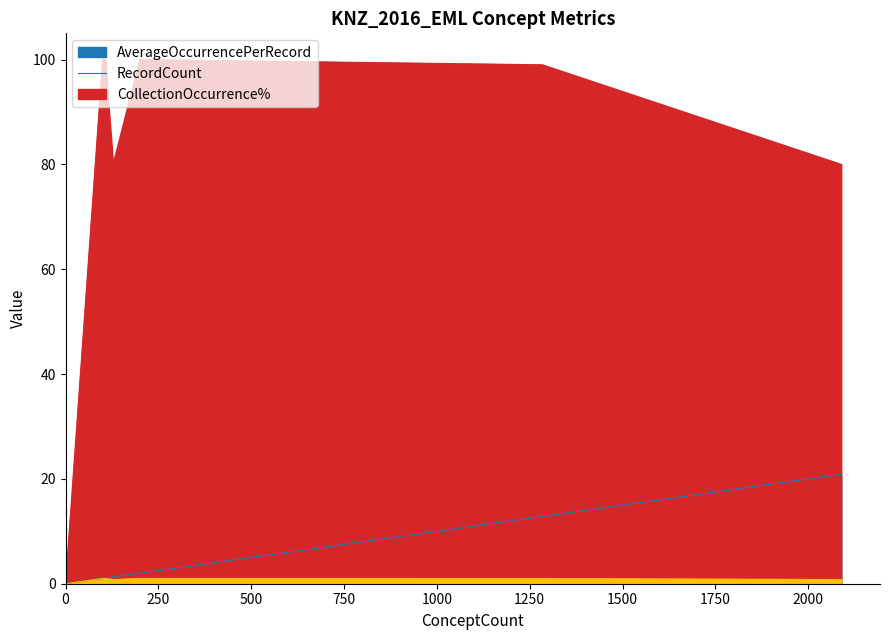

Reading left to right, list all the values displayed in this chart.

AverageOccurrencePerRecord: Number of Records=1.0	Resource Identifier=1.0	Resource Title=1.0	Author / Originator=1.1	Metadata Contact=0.2	Contributor Name=0.0	Publisher=0.0	Publication Date=1.0	Resource Contact=2.0	Abstract=1.0	Keyword=12.8	Resource Distribution=1.0	Spatial Extent=1.1	Taxonomic Extent=0.0	Temporal Extent=1.0	Maintenance=0.1	Resource Use Constraints=0.1	Process Step=1.0	Project Description=0.0	Entity Type Definition=1.3	Attribute Definition=20.9	Resource Access Constraints=1.0	Resource Format=1.3	Attribute List=1.3	Attribute Constraints=0.0	Resource Quality Description=0.0
RecordCount: Number of Records=100.0	Resource Identifier=100.0	Resource Title=100.0	Author / Originator=100.0	Metadata Contact=19.0	Contributor Name=0.0	Publisher=1.0	Publication Date=100.0	Resource Contact=100.0	Abstract=100.0	Keyword=99.0	Resource Distribution=100.0	Spatial Extent=94.0	Taxonomic Extent=0.0	Temporal Extent=97.0	Maintenance=7.0	Resource Use Constraints=9.0	Process Step=100.0	Project Description=0.0	Entity Type Definition=80.0	Attribute Definition=80.0	Resource Access Constraints=100.0	Resource Format=80.0	Attribute List=80.0	Attribute Constraints=0.0	Resource Quality Description=0.0
CollectionOccurrence%: Number of Records=1.0	Resource Identifier=1.0	Resource Title=1.0	Author / Originator=1.0	Metadata Contact=0.2	Contributor Name=0.0	Publisher=0.0	Publication Date=1.0	Resource Contact=1.0	Abstract=1.0	Keyword=1.0	Resource Distribution=1.0	Spatial Extent=0.9	Taxonomic Extent=0.0	Temporal Extent=1.0	Maintenance=0.1	Resource Use Constraints=0.1	Process Step=1.0	Project Description=0.0	Entity Type Definition=0.8	Attribute Definition=0.8	Resource Access Constraints=1.0	Resource Format=0.8	Attribute List=0.8	Attribute Constraints=0.0	Resource Quality Description=0.0